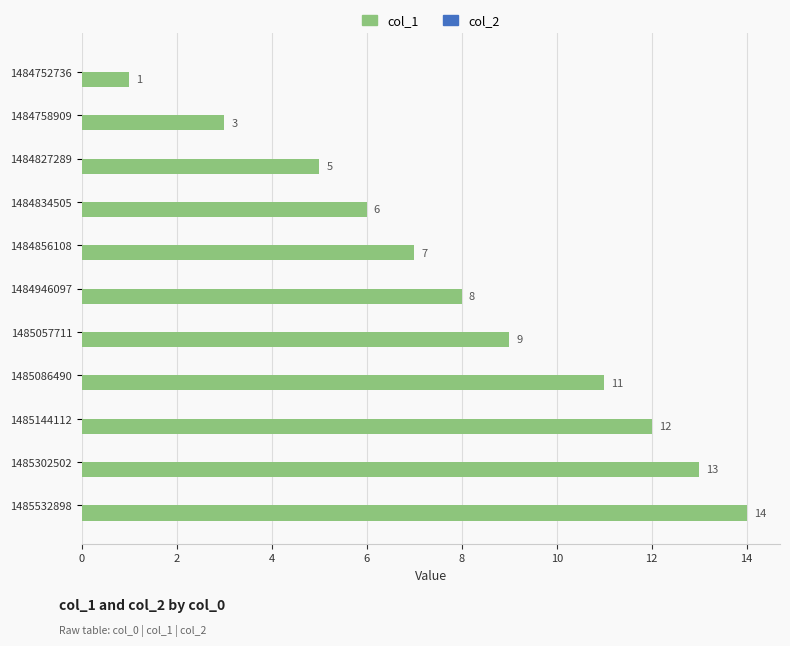

What is the change in value from 1484758909 to 1485144112?

+9